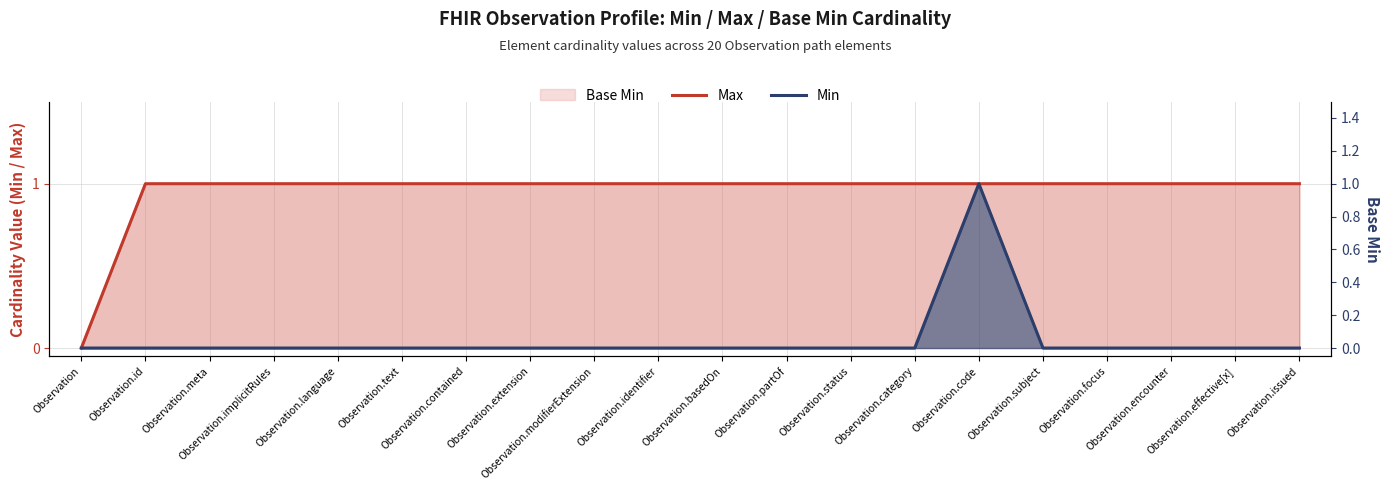

Between Observation.id and Observation.contained, which series saw the biggest shift?

Max